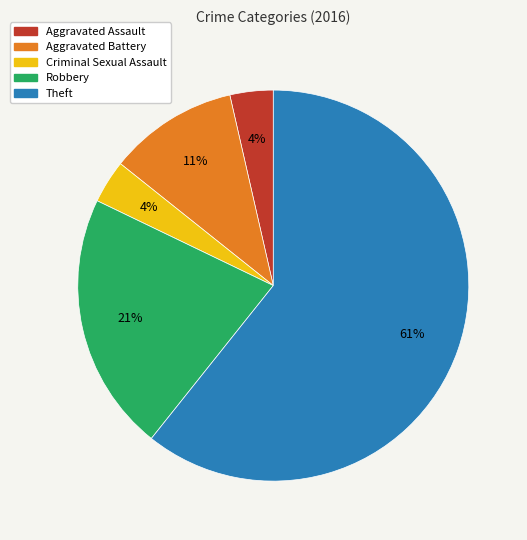

How many segments does this pie chart have?

5